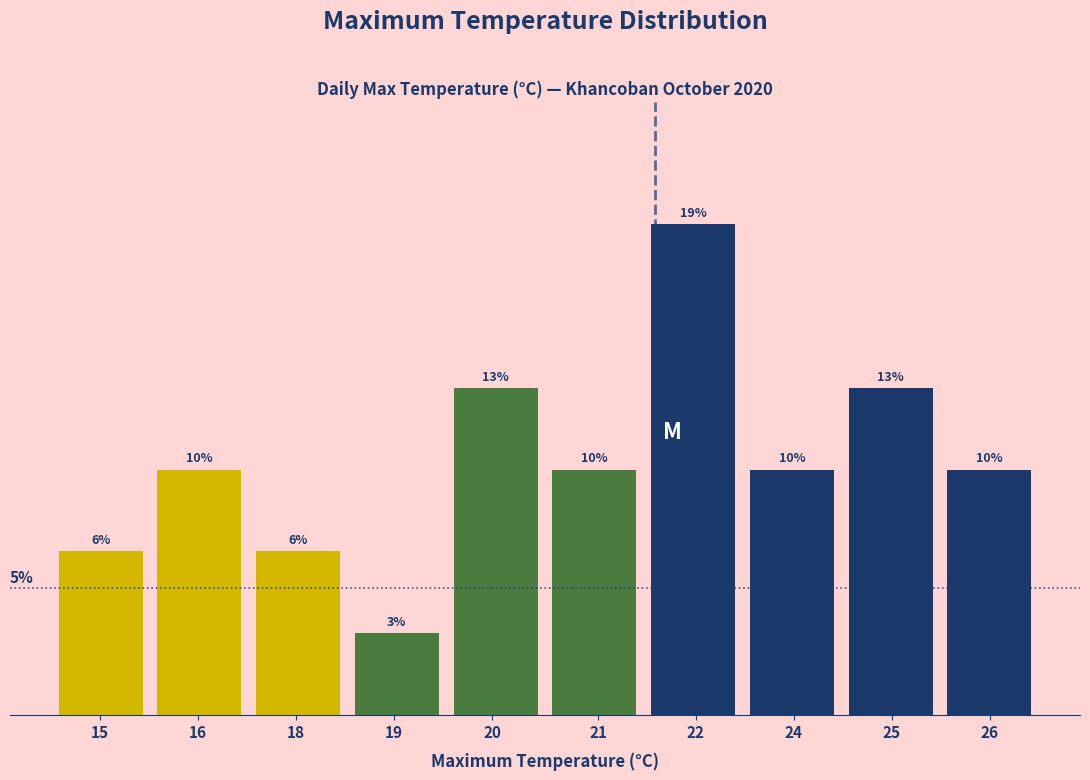

Are the bars horizontal?

No